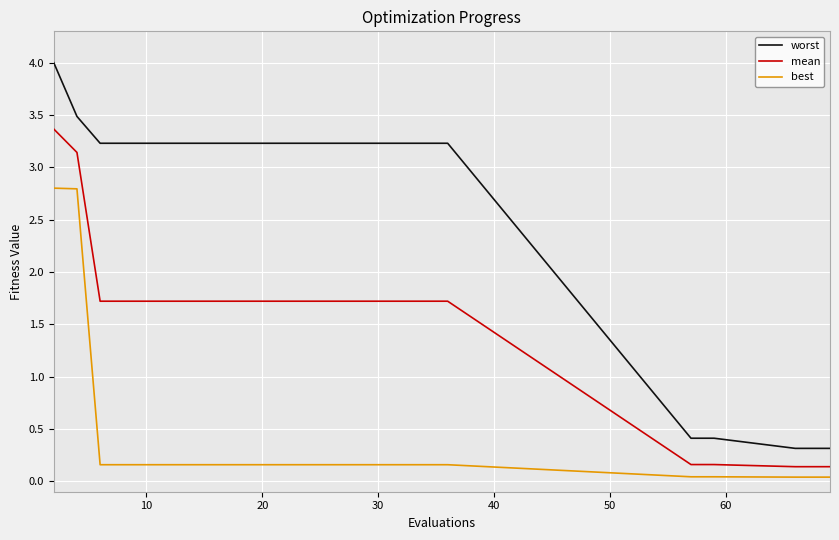

Count the number of data series in this chart.

3